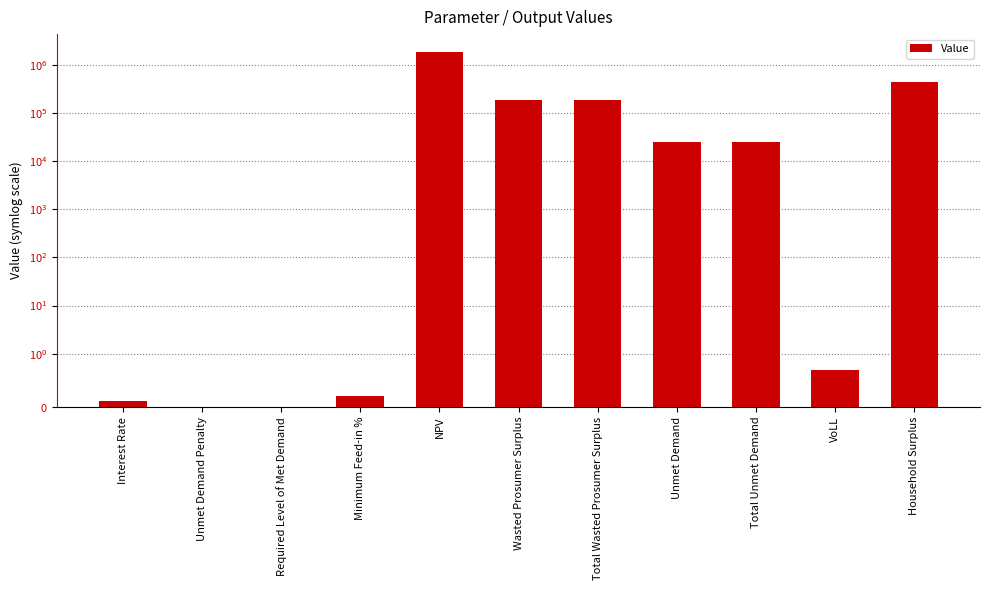

Reading right to left, what are all the values shown in this chart?

Household Surplus=446578.9	VoLL=0.7	Total Unmet Demand=25220.1	Unmet Demand=25220.1	Total Wasted Prosumer Surplus=188259.2	Wasted Prosumer Surplus=188259.2	NPV=1870117.3	Minimum Feed-in %=0.2	Required Level of Met Demand=0.0	Unmet Demand Penalty=0.0	Interest Rate=0.1